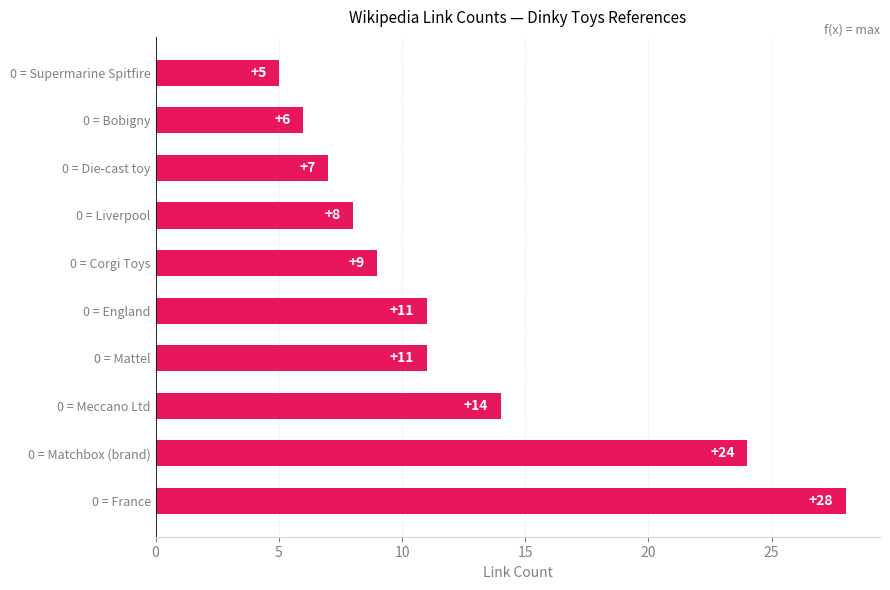

What is the difference between the maximum and minimum values?

23